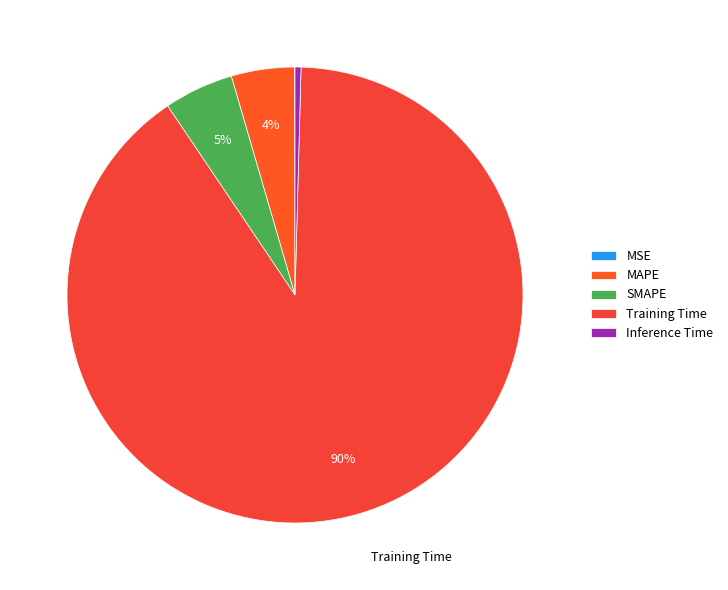

What percentage is the MAPE slice, to the nearest percent?

4%